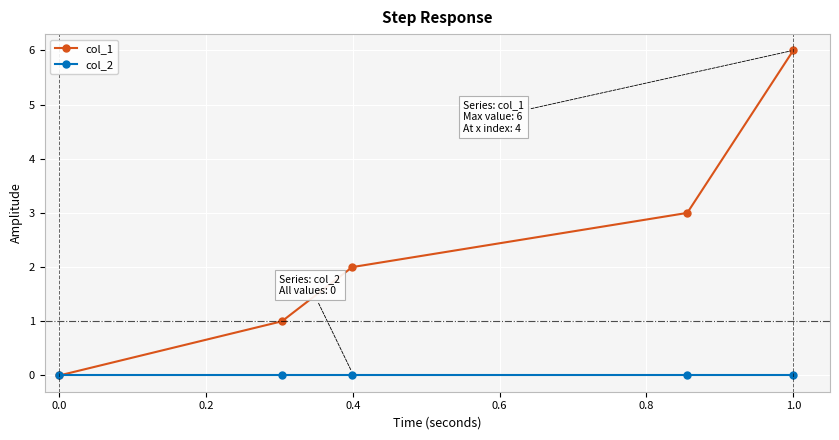

Rank the series by their average value, from highest to lowest.

col_1, col_2